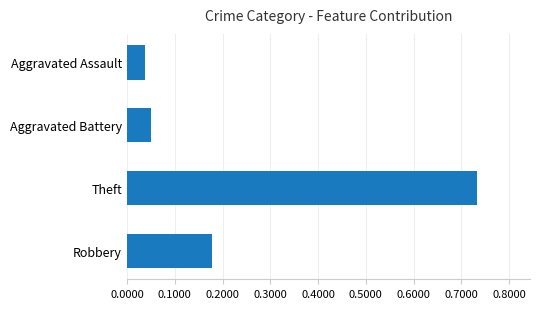

Which label corresponds to the largest value in the chart?

Theft